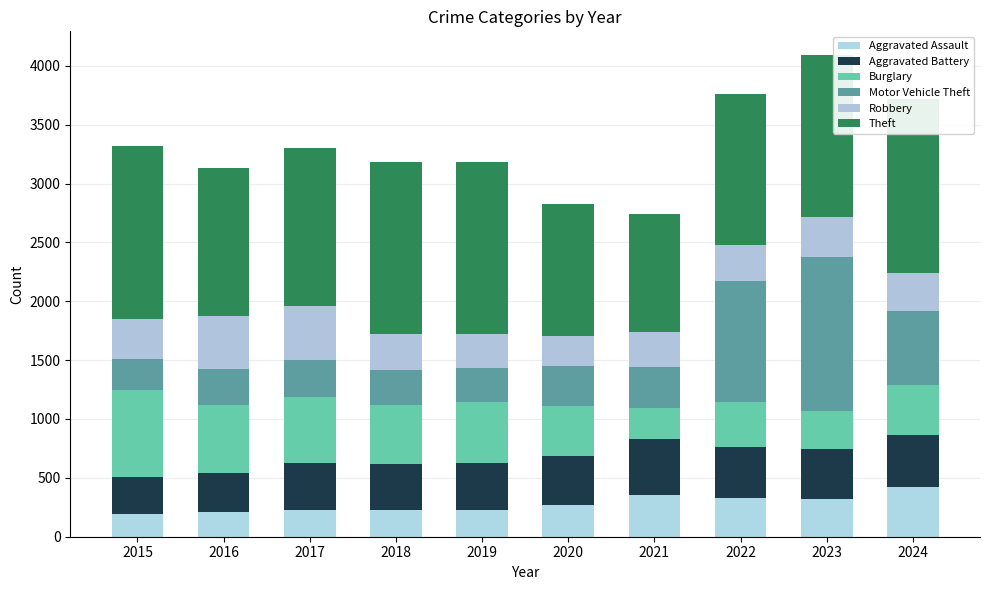

Rank the series by their maximum value, from lowest to highest.

Aggravated Assault, Robbery, Aggravated Battery, Burglary, Motor Vehicle Theft, Theft